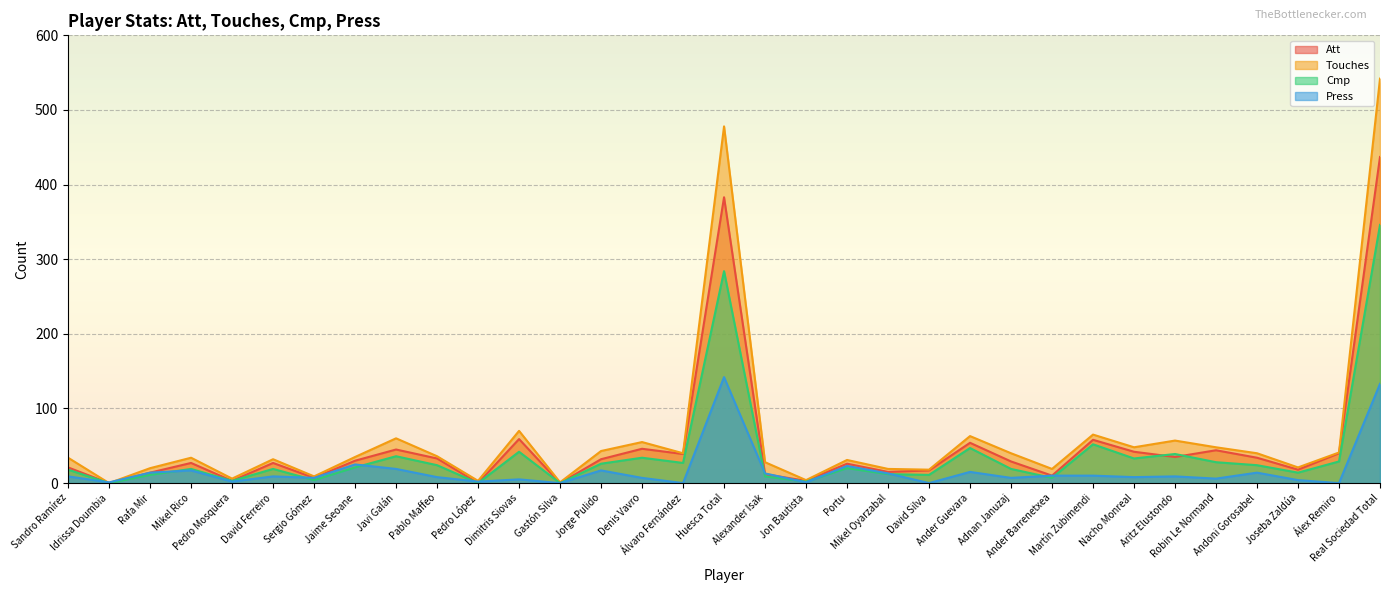

How many values in the Att series are below 29?

16